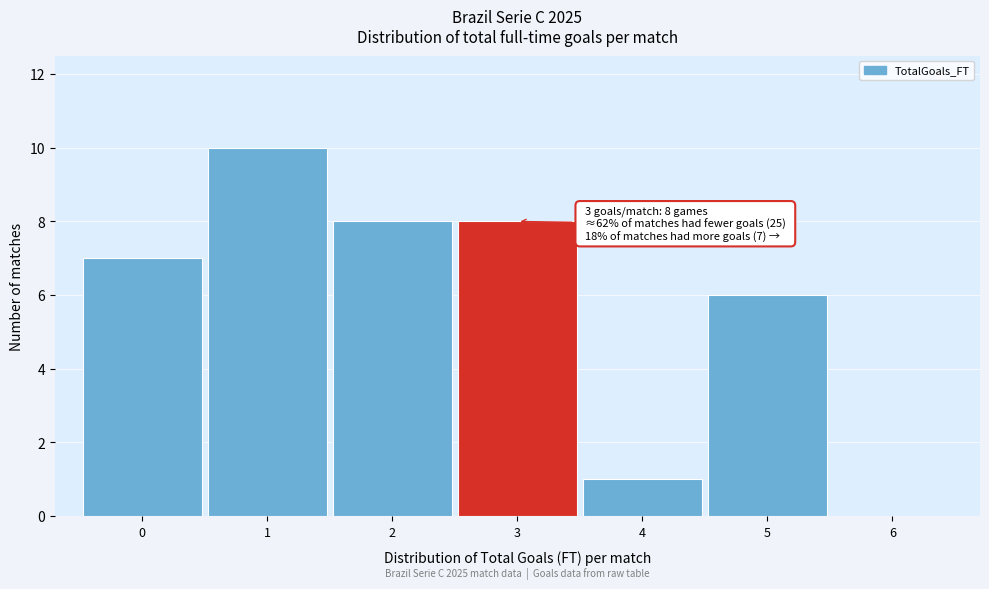

Which range on the x-axis has the tallest bar?

0.5 to 1.5